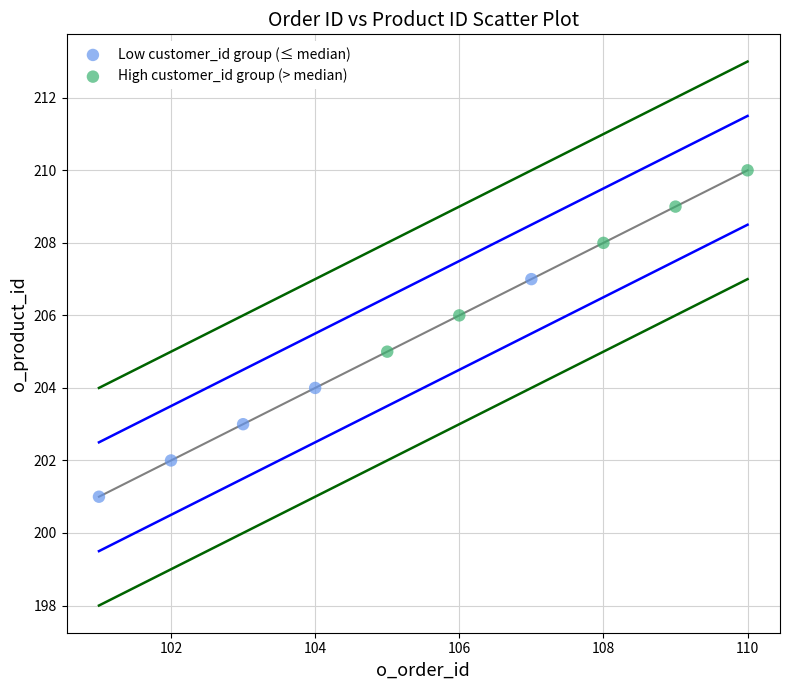

Which series contains the lowest Y value?

Low customer_id group (≤ median)